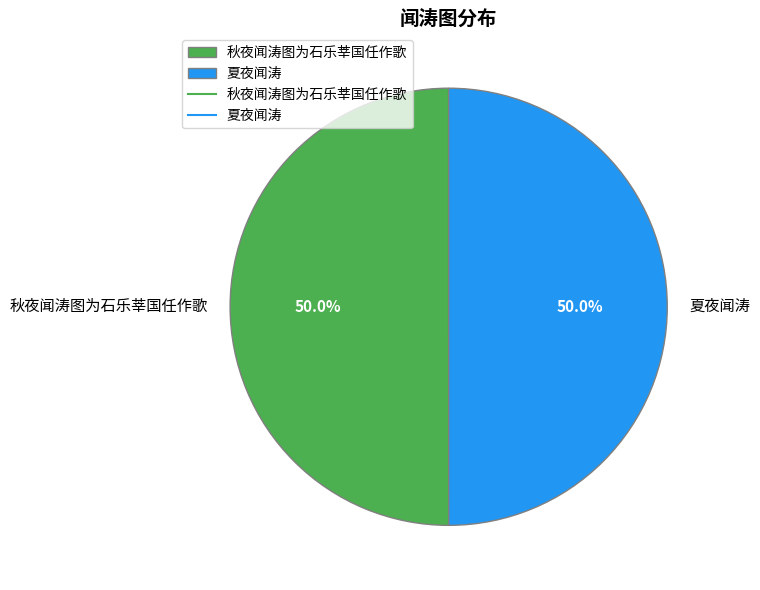

Approximately how many times larger is the value at 夏夜闻涛 compared to 秋夜闻涛图为石乐莘国任作歌?

1.0